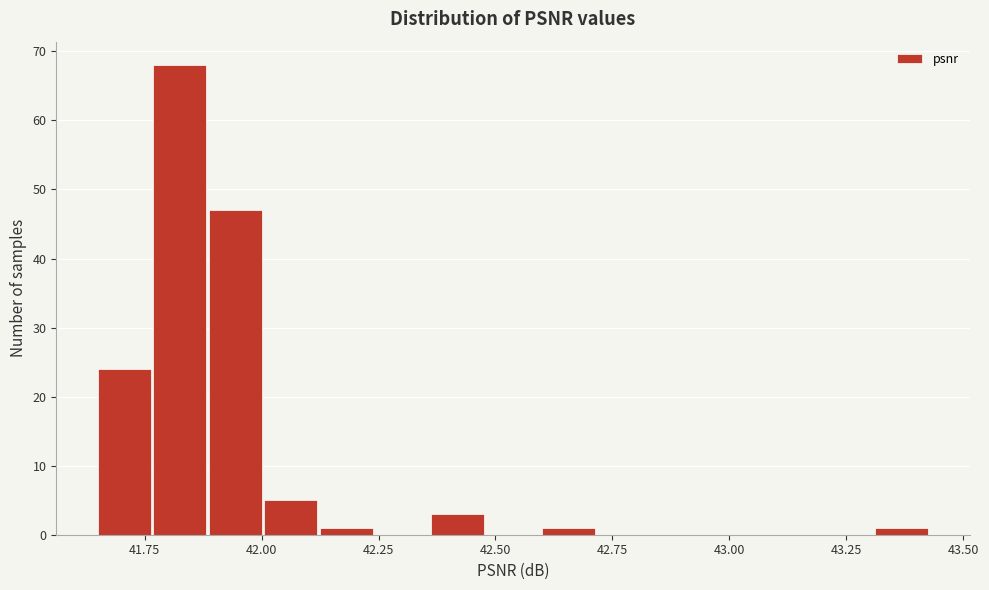

Read against the x-axis, roughly where is the centre of the tallest bar?

41.85